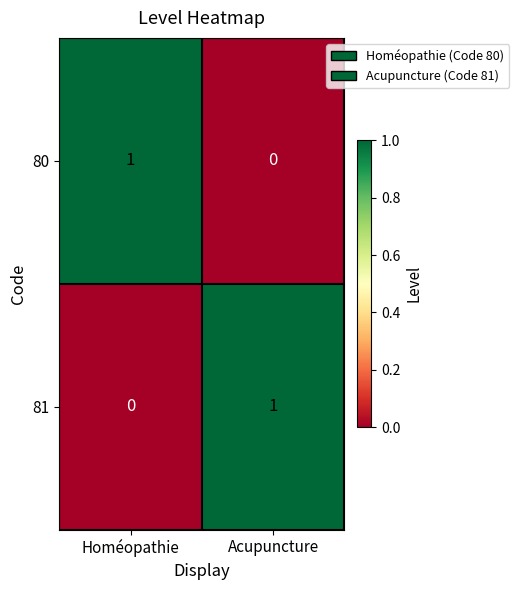

Count the number of categories in the chart.

2